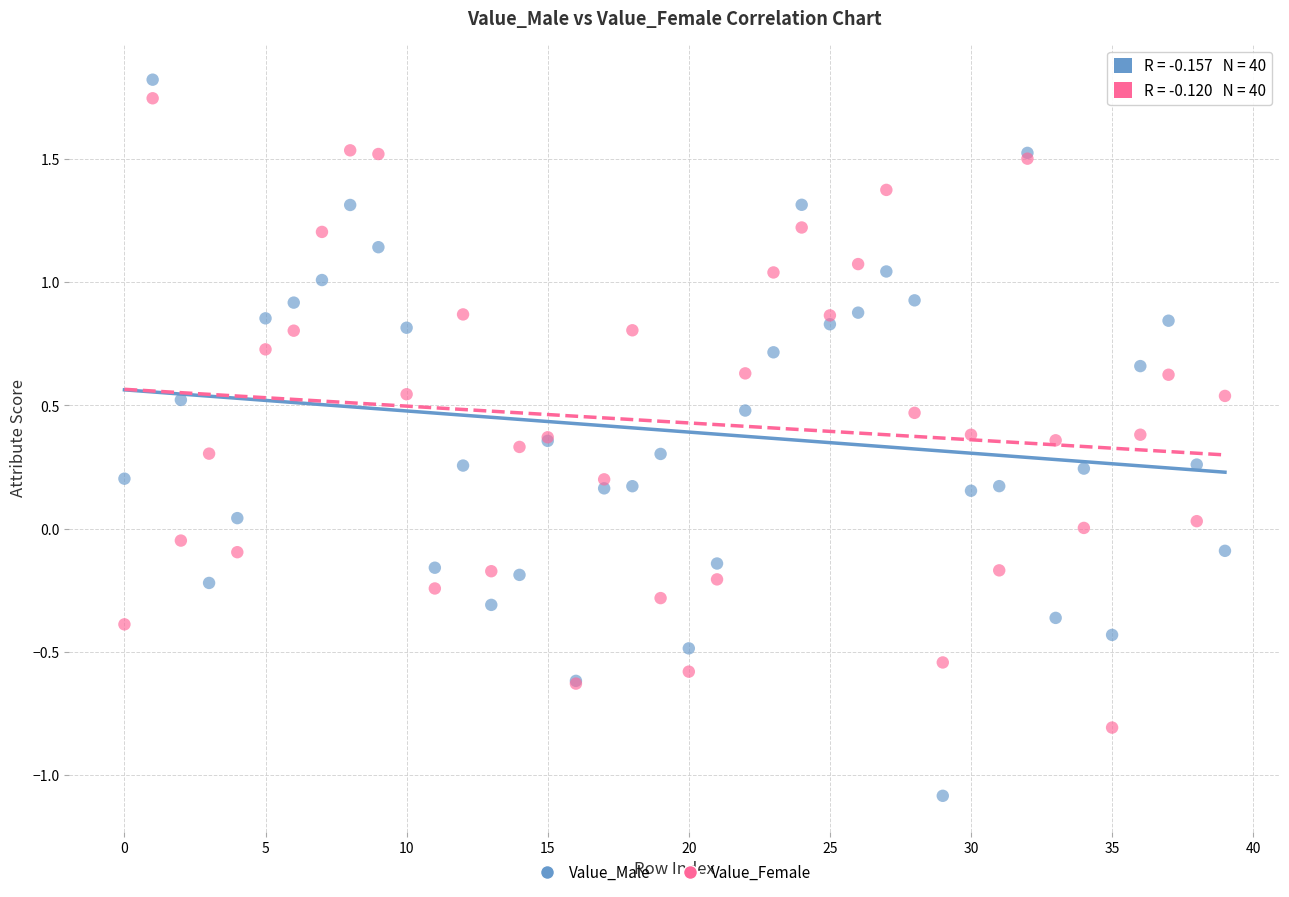

Which series reaches the minimum Y coordinate?

Value_Male